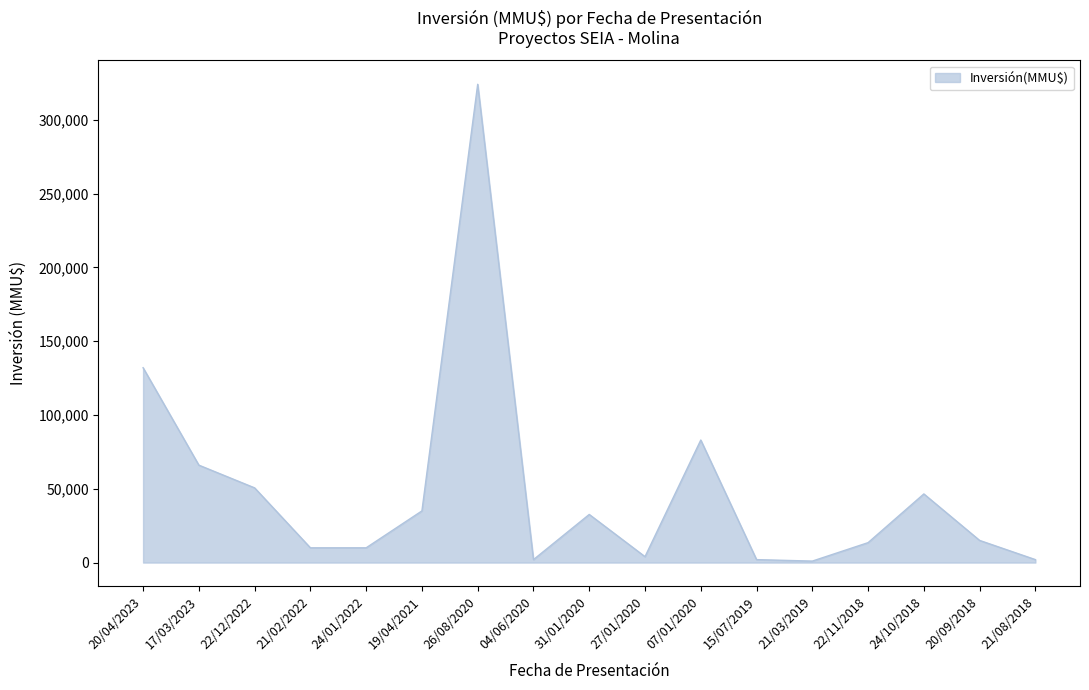

Which label corresponds to the largest value in the chart?

26/08/2020